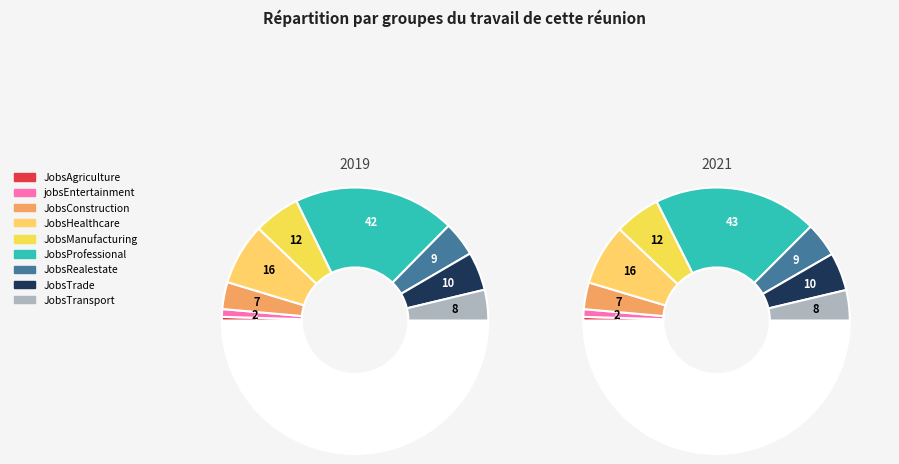

Do JobsTrade and JobsAgriculture together represent more than half of the pie?

No